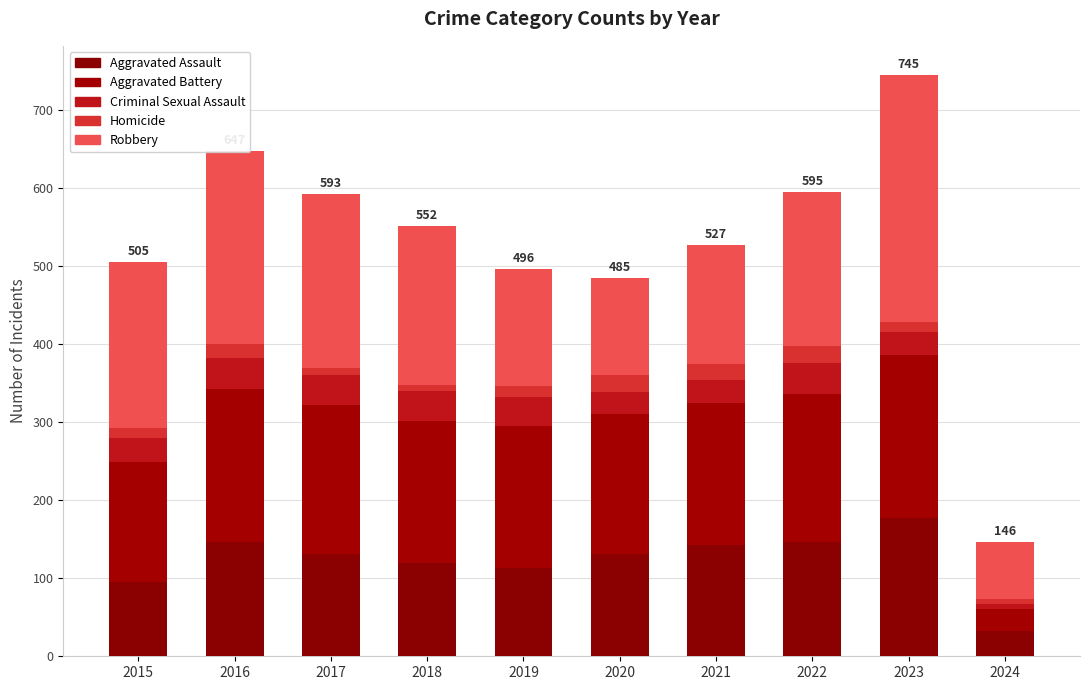

At how many categories does at least one series exceed 122?

9